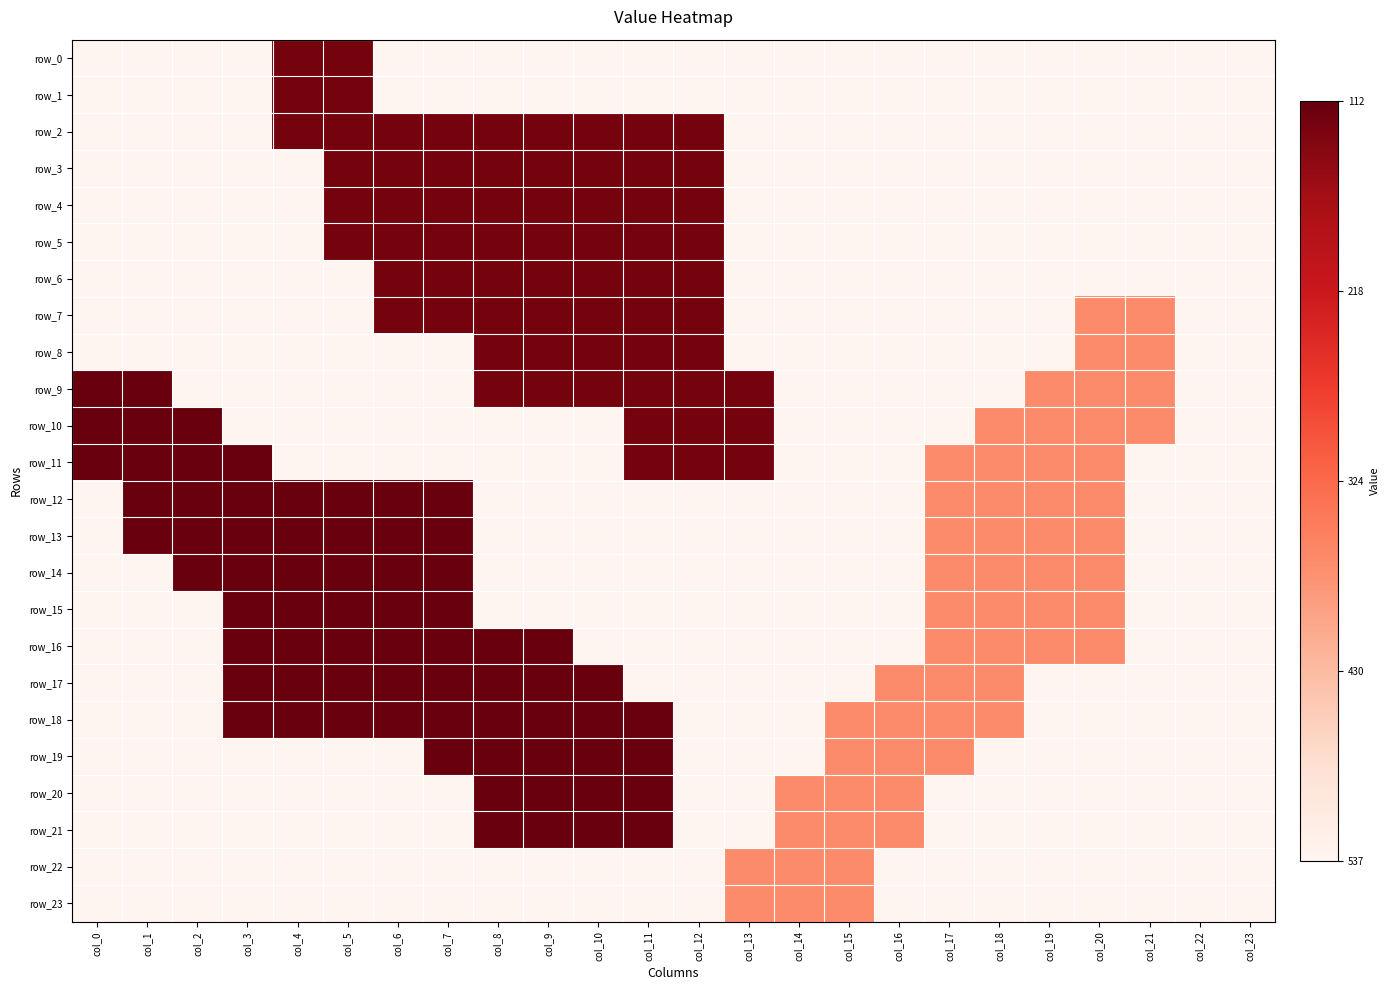

Reading left to right, transcribe all the data shown in this chart.

row_0: 0.0	0.0	0.0	0.0	1.0	1.0	0.0	0.0	0.0	0.0	0.0	0.0	0.0	0.0	0.0	0.0	0.0	0.0	0.0	0.0	0.0	0.0	0.0	0.0
row_1: 0.0	0.0	0.0	0.0	1.0	1.0	0.0	0.0	0.0	0.0	0.0	0.0	0.0	0.0	0.0	0.0	0.0	0.0	0.0	0.0	0.0	0.0	0.0	0.0
row_2: 0.0	0.0	0.0	0.0	1.0	1.0	1.0	1.0	1.0	1.0	1.0	1.0	1.0	0.0	0.0	0.0	0.0	0.0	0.0	0.0	0.0	0.0	0.0	0.0
row_3: 0.0	0.0	0.0	0.0	0.0	1.0	1.0	1.0	1.0	1.0	1.0	1.0	1.0	0.0	0.0	0.0	0.0	0.0	0.0	0.0	0.0	0.0	0.0	0.0
row_4: 0.0	0.0	0.0	0.0	0.0	1.0	1.0	1.0	1.0	1.0	1.0	1.0	1.0	0.0	0.0	0.0	0.0	0.0	0.0	0.0	0.0	0.0	0.0	0.0
row_5: 0.0	0.0	0.0	0.0	0.0	1.0	1.0	1.0	1.0	1.0	1.0	1.0	1.0	0.0	0.0	0.0	0.0	0.0	0.0	0.0	0.0	0.0	0.0	0.0
row_6: 0.0	0.0	0.0	0.0	0.0	0.0	1.0	1.0	1.0	1.0	1.0	1.0	1.0	0.0	0.0	0.0	0.0	0.0	0.0	0.0	0.0	0.0	0.0	0.0
row_7: 0.0	0.0	0.0	0.0	0.0	0.0	1.0	1.0	1.0	1.0	1.0	1.0	1.0	0.0	0.0	0.0	0.0	0.0	0.0	0.0	0.4	0.4	0.0	0.0
row_8: 0.0	0.0	0.0	0.0	0.0	0.0	0.0	0.0	1.0	1.0	1.0	1.0	1.0	0.0	0.0	0.0	0.0	0.0	0.0	0.0	0.4	0.4	0.0	0.0
row_9: 1.0	1.0	0.0	0.0	0.0	0.0	0.0	0.0	1.0	1.0	1.0	1.0	1.0	1.0	0.0	0.0	0.0	0.0	0.0	0.4	0.4	0.4	0.0	0.0
row_10: 1.0	1.0	1.0	0.0	0.0	0.0	0.0	0.0	0.0	0.0	0.0	1.0	1.0	1.0	0.0	0.0	0.0	0.0	0.4	0.4	0.4	0.4	0.0	0.0
row_11: 1.0	1.0	1.0	1.0	0.0	0.0	0.0	0.0	0.0	0.0	0.0	1.0	1.0	1.0	0.0	0.0	0.0	0.4	0.4	0.4	0.4	0.0	0.0	0.0
row_12: 0.0	1.0	1.0	1.0	1.0	1.0	1.0	1.0	0.0	0.0	0.0	0.0	0.0	0.0	0.0	0.0	0.0	0.4	0.4	0.4	0.4	0.0	0.0	0.0
row_13: 0.0	1.0	1.0	1.0	1.0	1.0	1.0	1.0	0.0	0.0	0.0	0.0	0.0	0.0	0.0	0.0	0.0	0.4	0.4	0.4	0.4	0.0	0.0	0.0
row_14: 0.0	0.0	1.0	1.0	1.0	1.0	1.0	1.0	0.0	0.0	0.0	0.0	0.0	0.0	0.0	0.0	0.0	0.4	0.4	0.4	0.4	0.0	0.0	0.0
row_15: 0.0	0.0	0.0	1.0	1.0	1.0	1.0	1.0	0.0	0.0	0.0	0.0	0.0	0.0	0.0	0.0	0.0	0.4	0.4	0.4	0.4	0.0	0.0	0.0
row_16: 0.0	0.0	0.0	1.0	1.0	1.0	1.0	1.0	1.0	1.0	0.0	0.0	0.0	0.0	0.0	0.0	0.0	0.4	0.4	0.4	0.4	0.0	0.0	0.0
row_17: 0.0	0.0	0.0	1.0	1.0	1.0	1.0	1.0	1.0	1.0	1.0	0.0	0.0	0.0	0.0	0.0	0.4	0.4	0.4	0.0	0.0	0.0	0.0	0.0
row_18: 0.0	0.0	0.0	1.0	1.0	1.0	1.0	1.0	1.0	1.0	1.0	1.0	0.0	0.0	0.0	0.4	0.4	0.4	0.4	0.0	0.0	0.0	0.0	0.0
row_19: 0.0	0.0	0.0	0.0	0.0	0.0	0.0	1.0	1.0	1.0	1.0	1.0	0.0	0.0	0.0	0.4	0.4	0.4	0.0	0.0	0.0	0.0	0.0	0.0
row_20: 0.0	0.0	0.0	0.0	0.0	0.0	0.0	0.0	1.0	1.0	1.0	1.0	0.0	0.0	0.4	0.4	0.4	0.0	0.0	0.0	0.0	0.0	0.0	0.0
row_21: 0.0	0.0	0.0	0.0	0.0	0.0	0.0	0.0	1.0	1.0	1.0	1.0	0.0	0.0	0.4	0.4	0.4	0.0	0.0	0.0	0.0	0.0	0.0	0.0
row_22: 0.0	0.0	0.0	0.0	0.0	0.0	0.0	0.0	0.0	0.0	0.0	0.0	0.0	0.4	0.4	0.4	0.0	0.0	0.0	0.0	0.0	0.0	0.0	0.0
row_23: 0.0	0.0	0.0	0.0	0.0	0.0	0.0	0.0	0.0	0.0	0.0	0.0	0.0	0.4	0.4	0.4	0.0	0.0	0.0	0.0	0.0	0.0	0.0	0.0